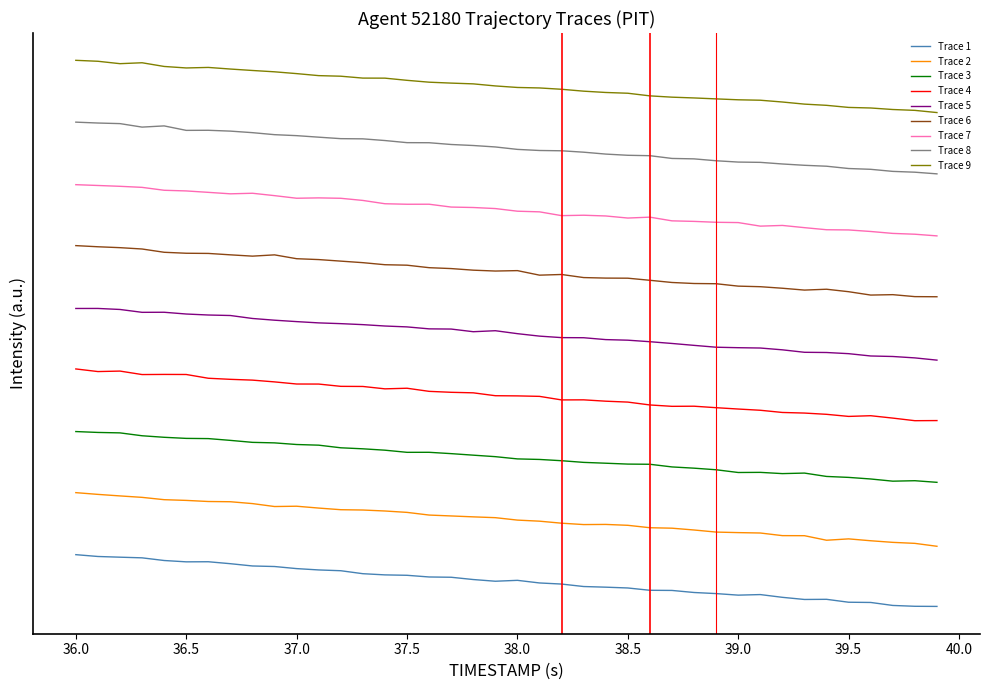

What are all the series names shown in the legend?

Trace 1, Trace 2, Trace 3, Trace 4, Trace 5, Trace 6, Trace 7, Trace 8, Trace 9